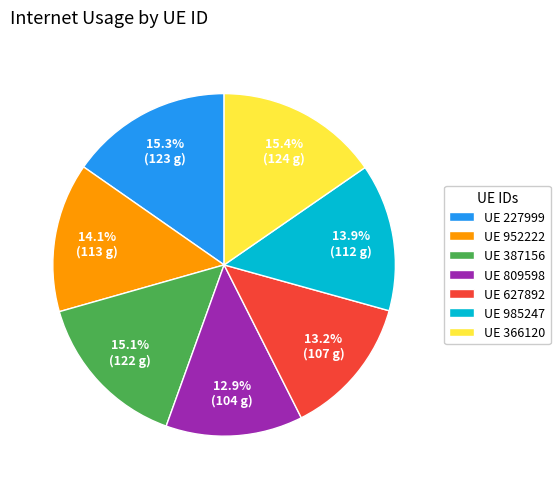

Do UE 366120 and UE 952222 together represent more than half of the pie?

No